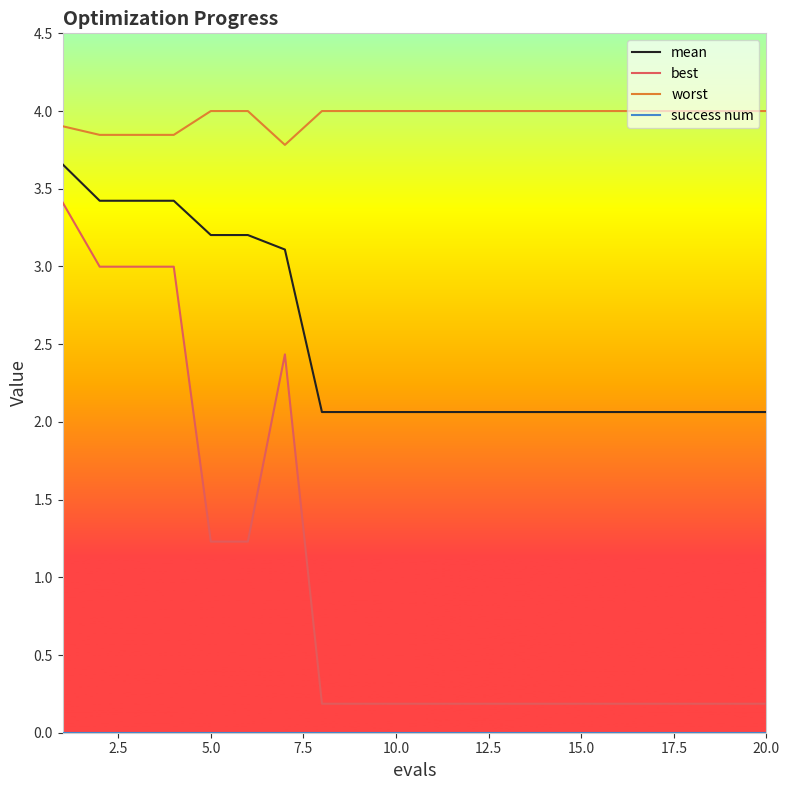

True or false: worst and mean cross at least once.

False